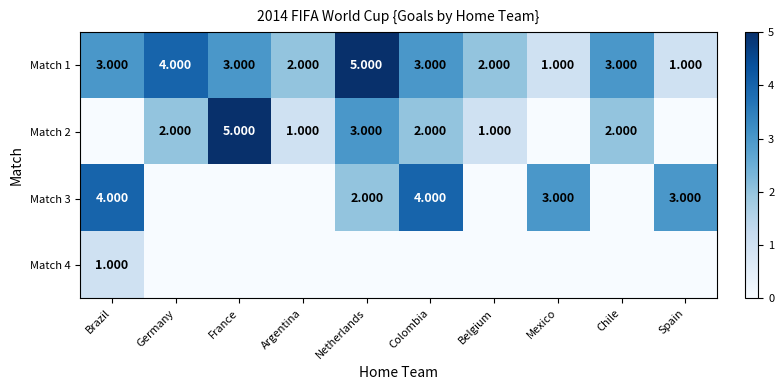

At which label does Match 2 first exceed 2?

France